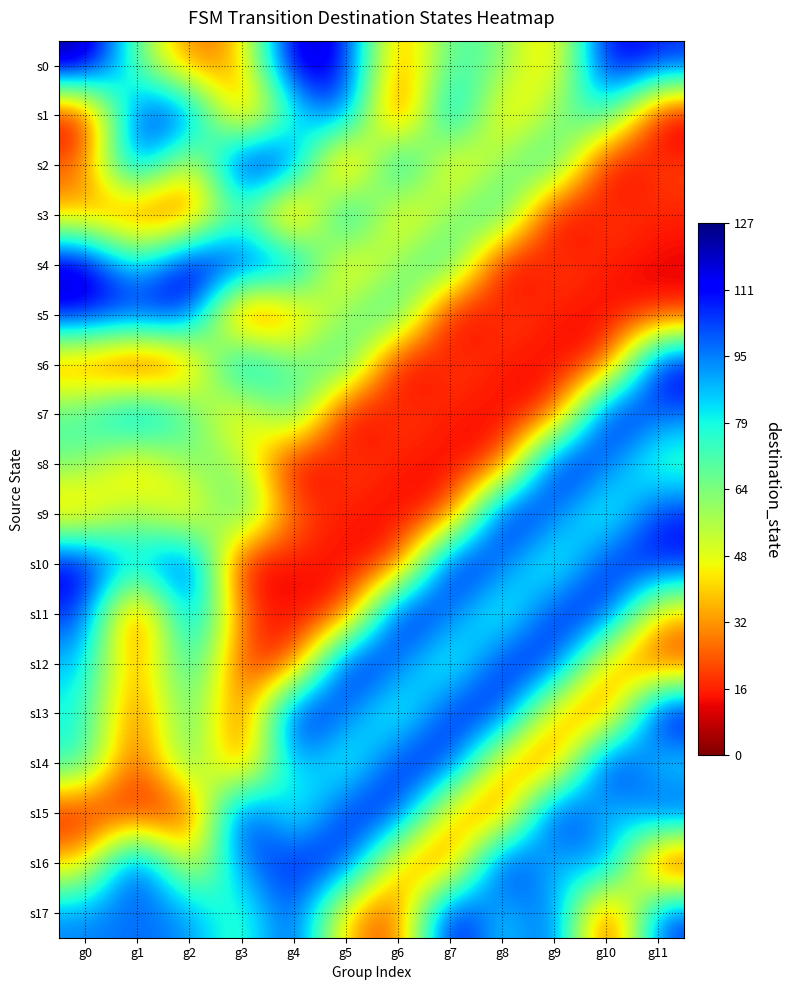

At g5, list the series in order from largest to smallest.

s12, s0, s16, s1, s15, s3, s13, s6, s14, s5, s17, s4, s8, s9, s11, s10, s7, s2